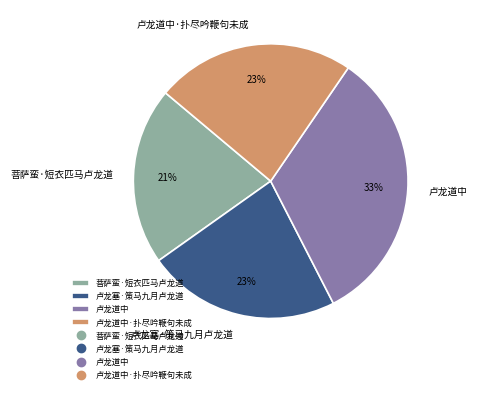

The 卢龙道中·扑尽吟鞭句未成 slice represents 15% of the pie. True or false?

False